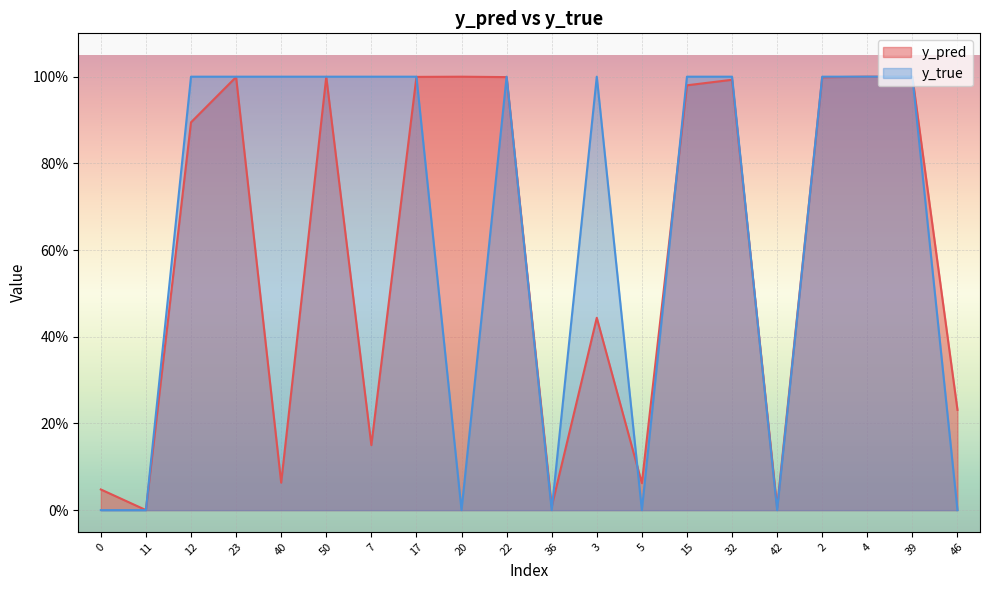

Reading left to right, transcribe all the data shown in this chart.

y_pred: 0.0	0.0	0.9	1.0	0.1	1.0	0.2	1.0	1.0	1.0	0.0	0.4	0.1	1.0	1.0	0.0	1.0	1.0	1.0	0.2
y_true: 0.0	0.0	1.0	1.0	1.0	1.0	1.0	1.0	0.0	1.0	0.0	1.0	0.0	1.0	1.0	0.0	1.0	1.0	1.0	0.0